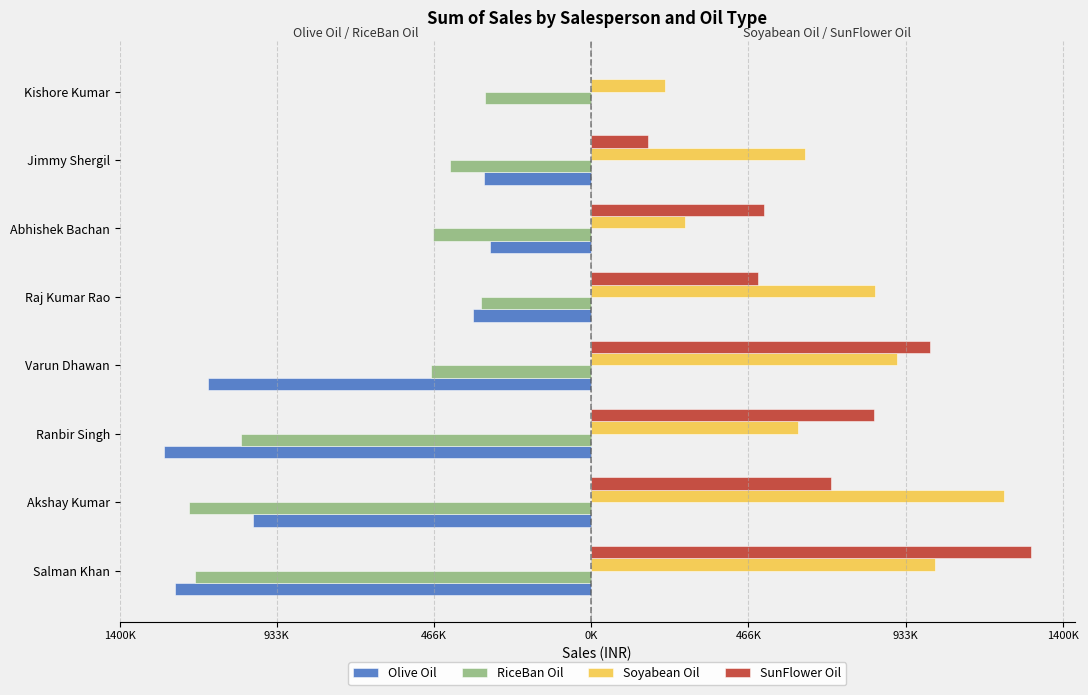

What is the difference between the second highest and second lowest values in the Olive Oil series?

936333.8